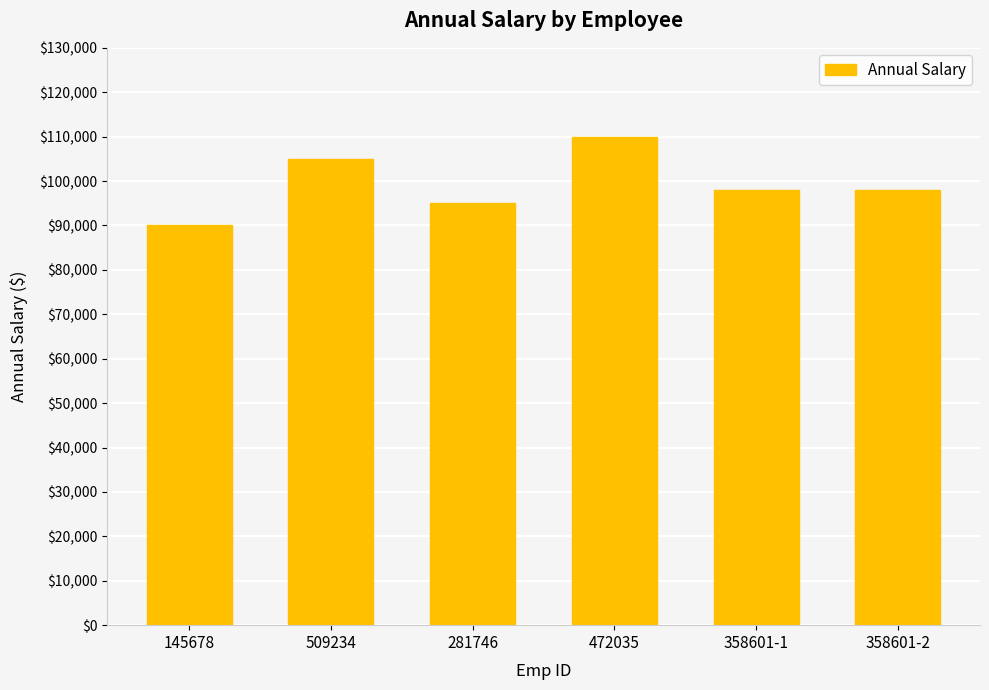

How many bars are there in total?

6